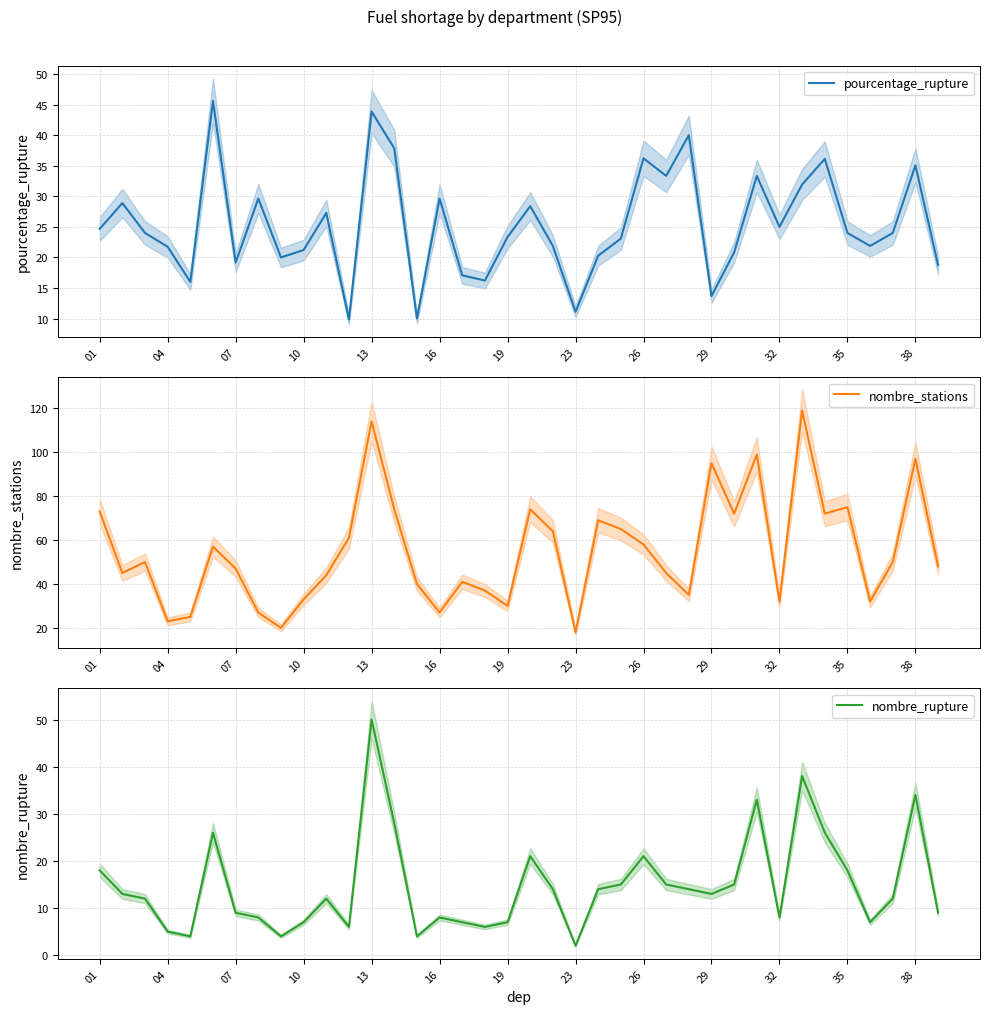

True or false: nombre_stations and nombre_rupture intersect in this chart.

False